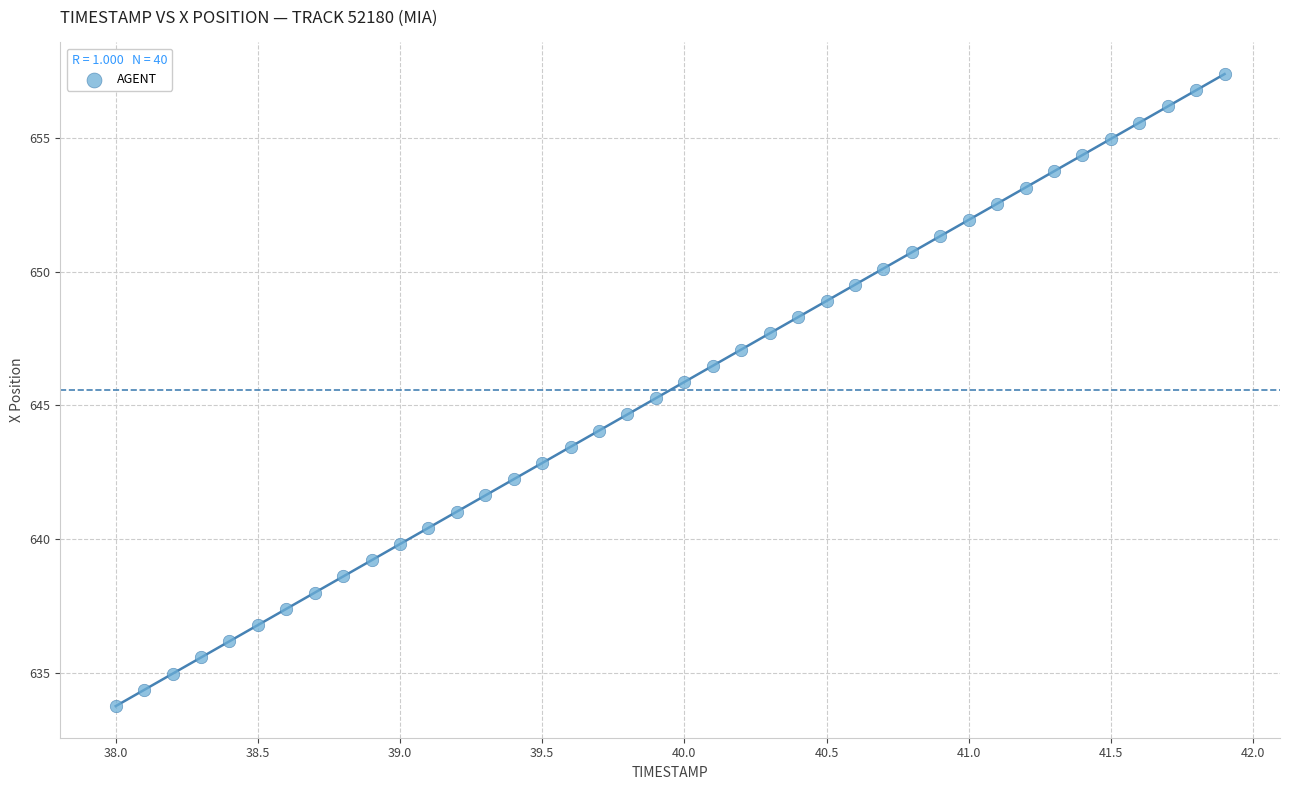

What is the range of Y values (max minus min)?

23.6